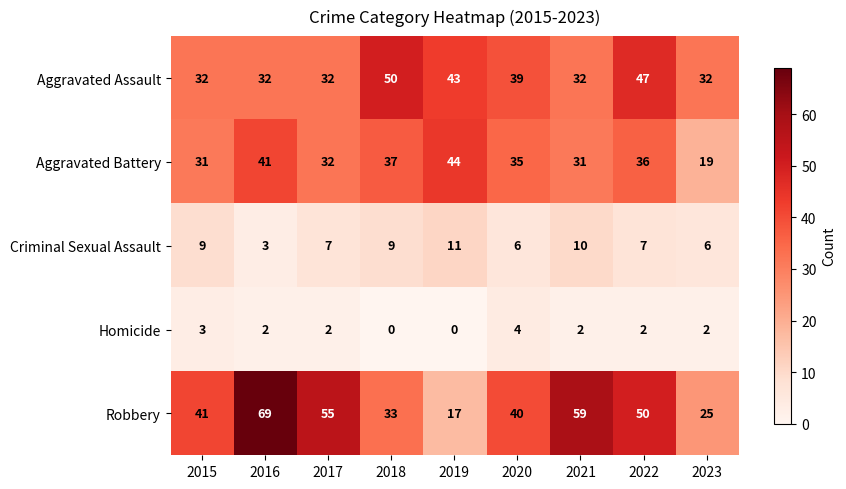

Count the number of data series in this chart.

5